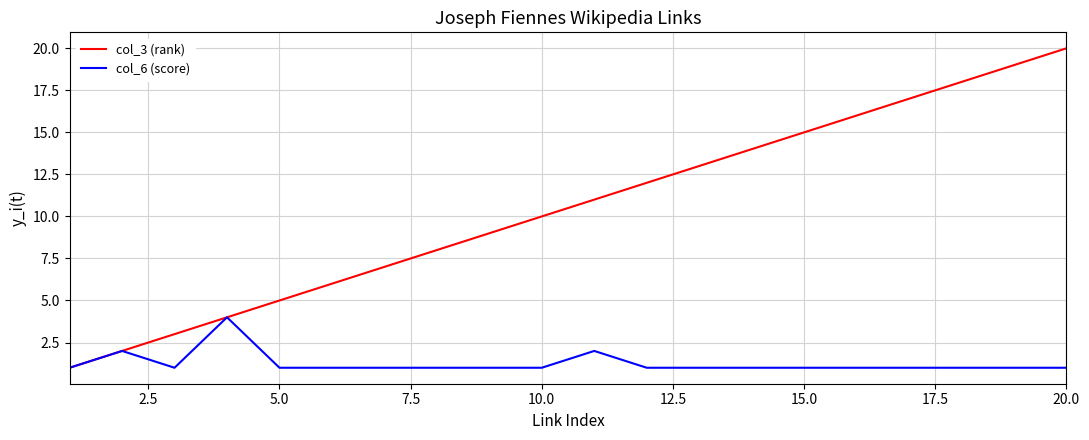

Which series has the widest spread of values?

col_3 (rank)